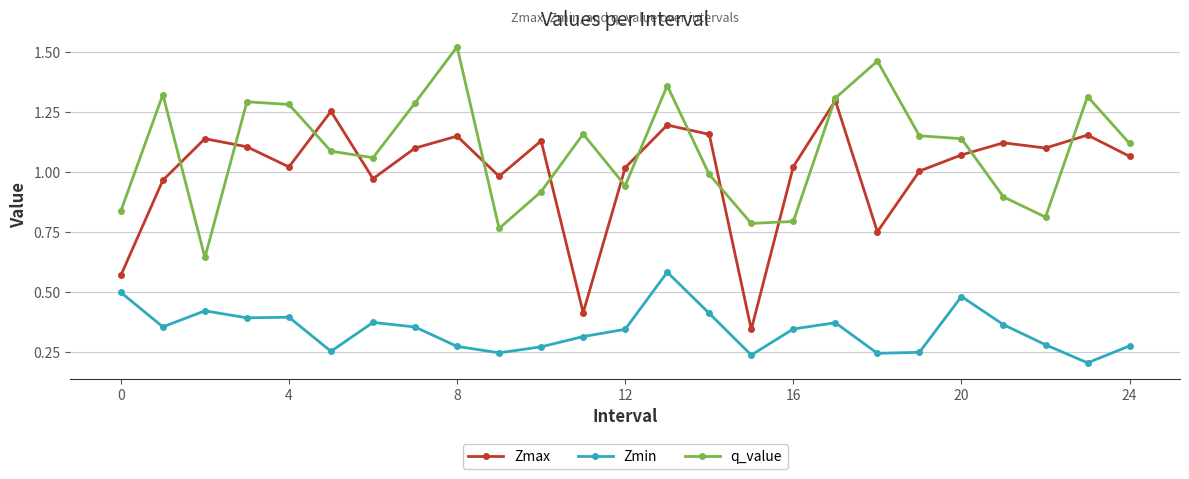

Which series has the largest total across all categories?

q_value